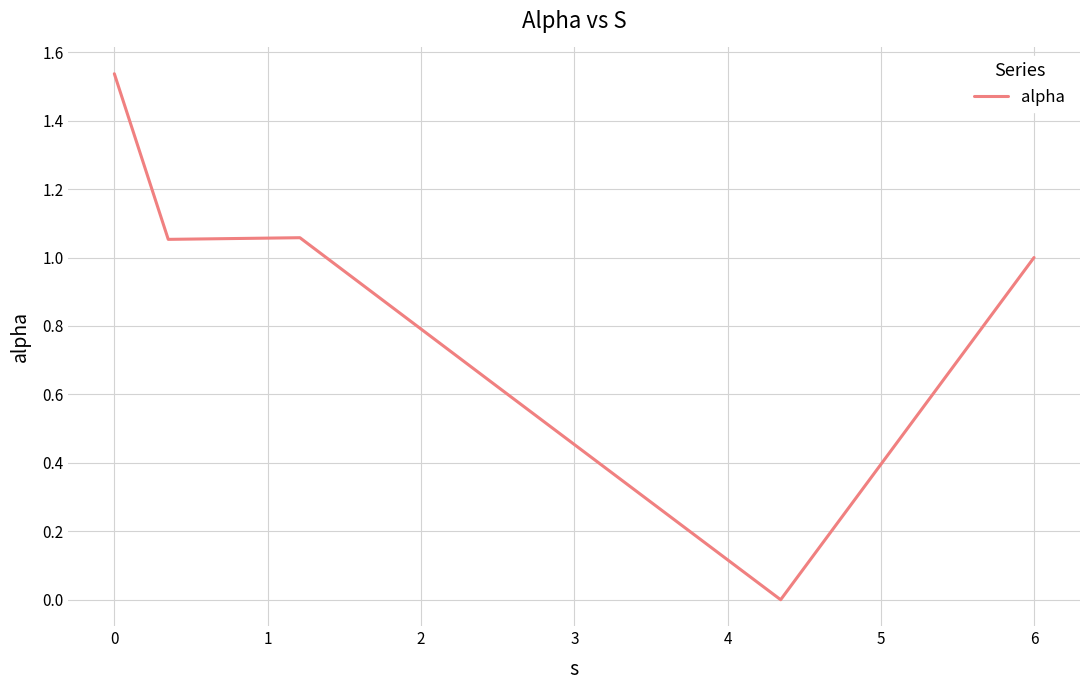

True or false: the data has more than 1 interior local peaks.

False